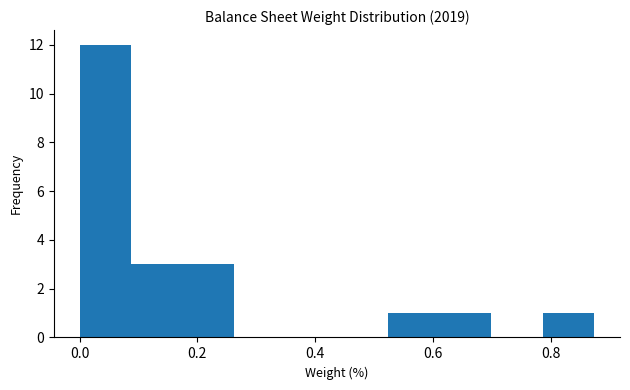

What is the height of the bar covering 0.78 to 0.88 on the x-axis? Neither the bar edges nor the heights are printed on the chart, so give them approximately, as read against the axes.

1